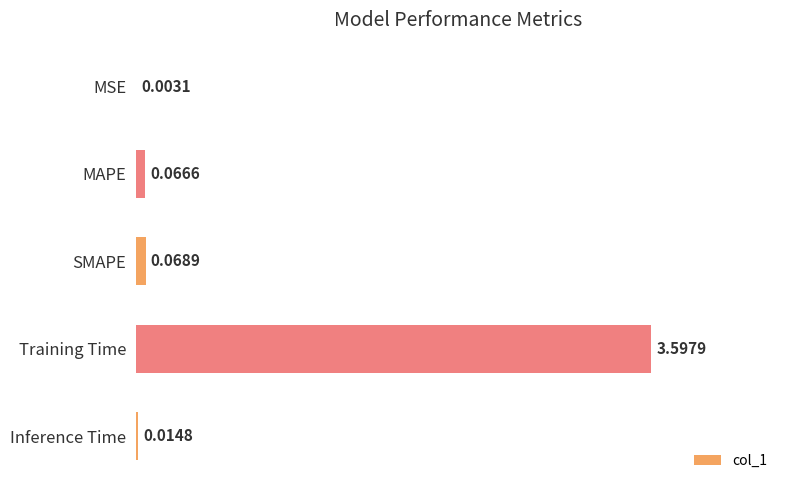

Where is the data nearest to the value 1?

SMAPE